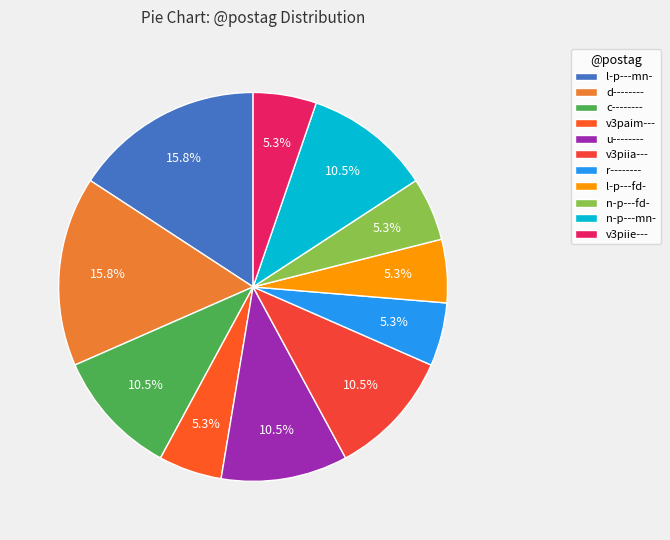

To the nearest percent, what percentage of the pie is n-p---mn-?

11%